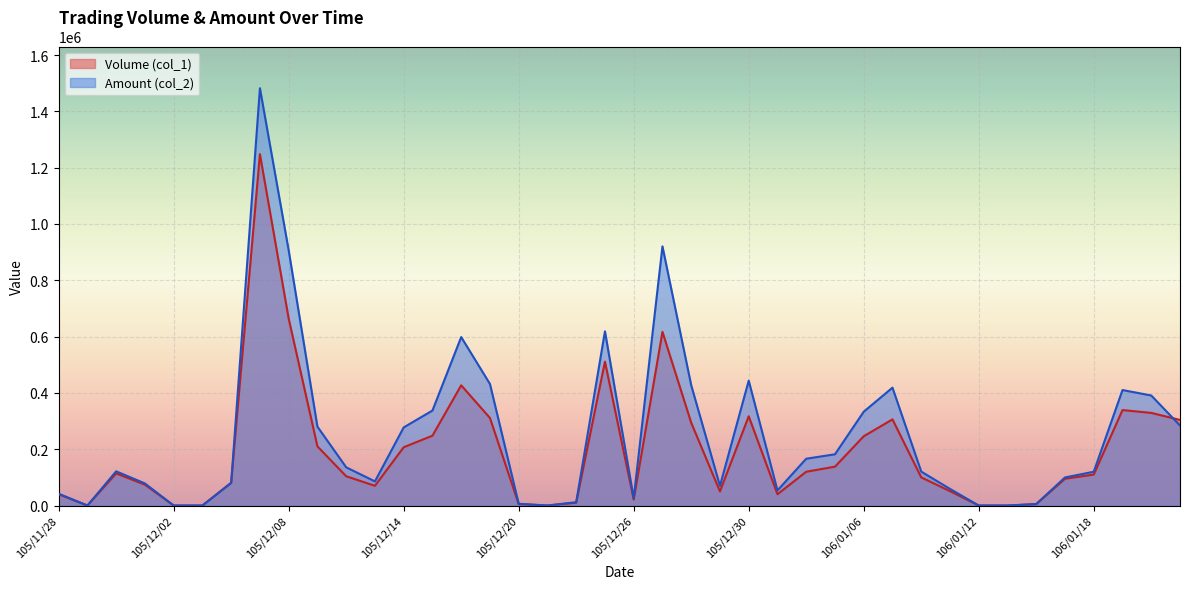

What is the highest value of the Amount (col_2) series?

1482150